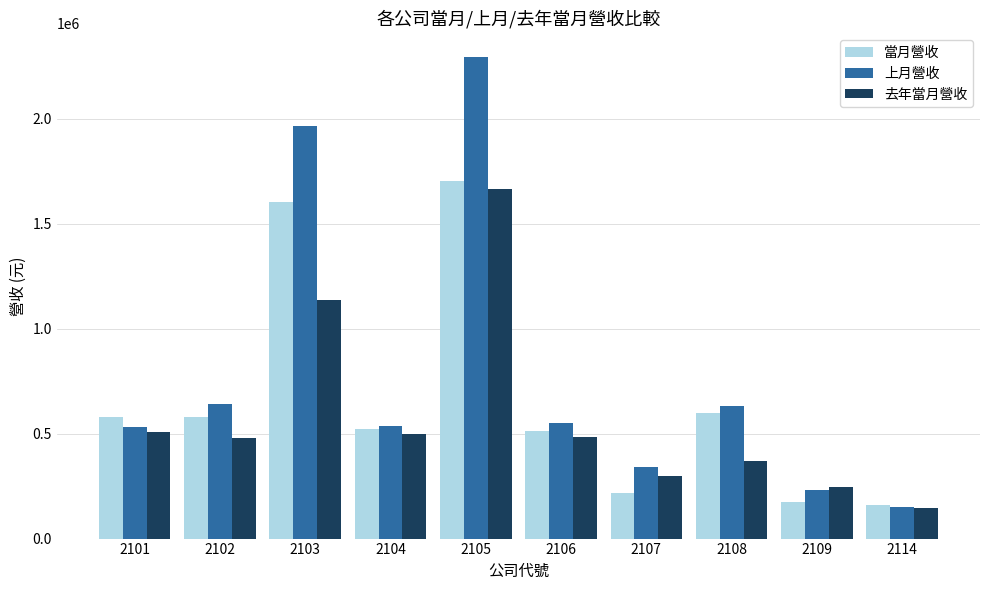

What is the minimum value for 去年當月營收?

146992